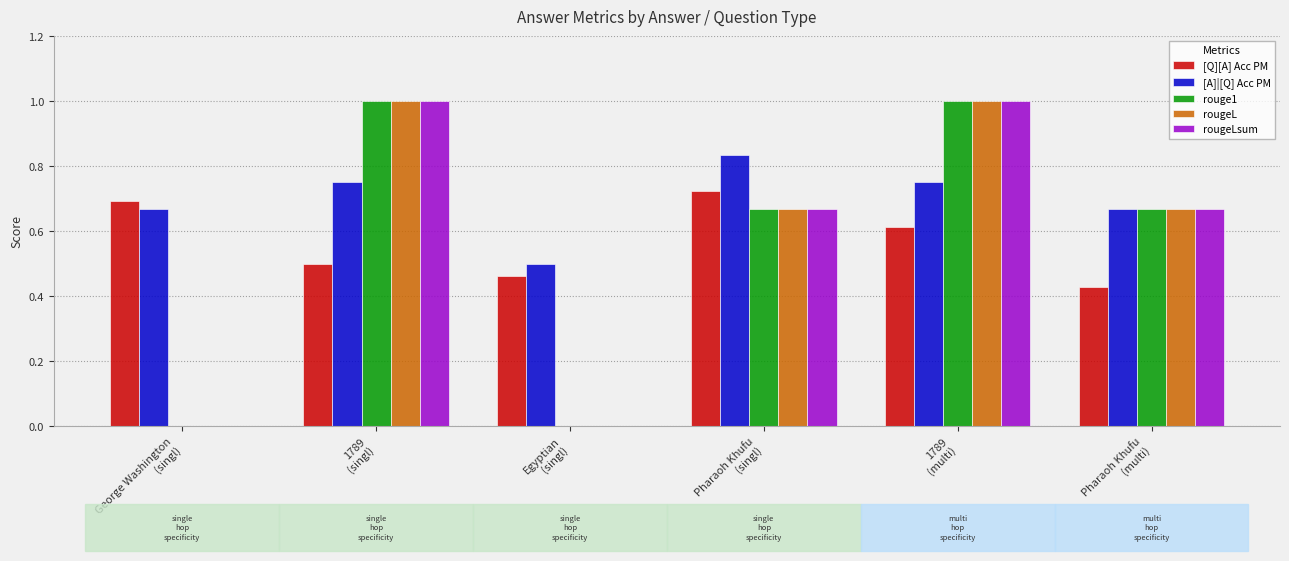

How many groups of bars are there?

6